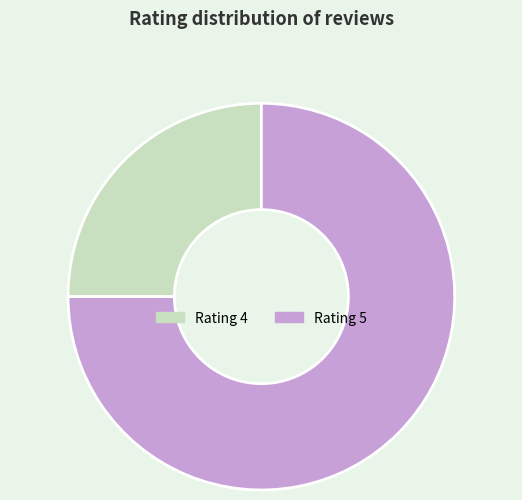

Combined, do Rating 4 and Rating 5 account for over 50%?

Yes